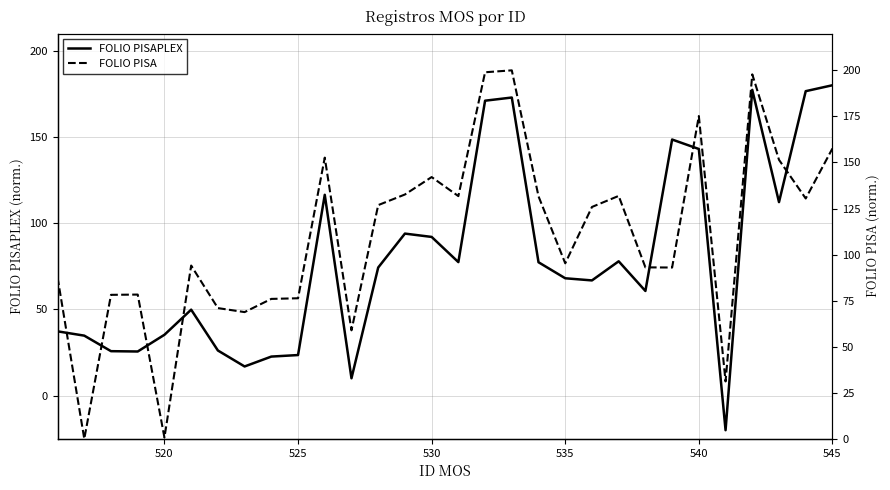

What is the difference between the maximum and minimum values in the FOLIO PISA series?

200.0